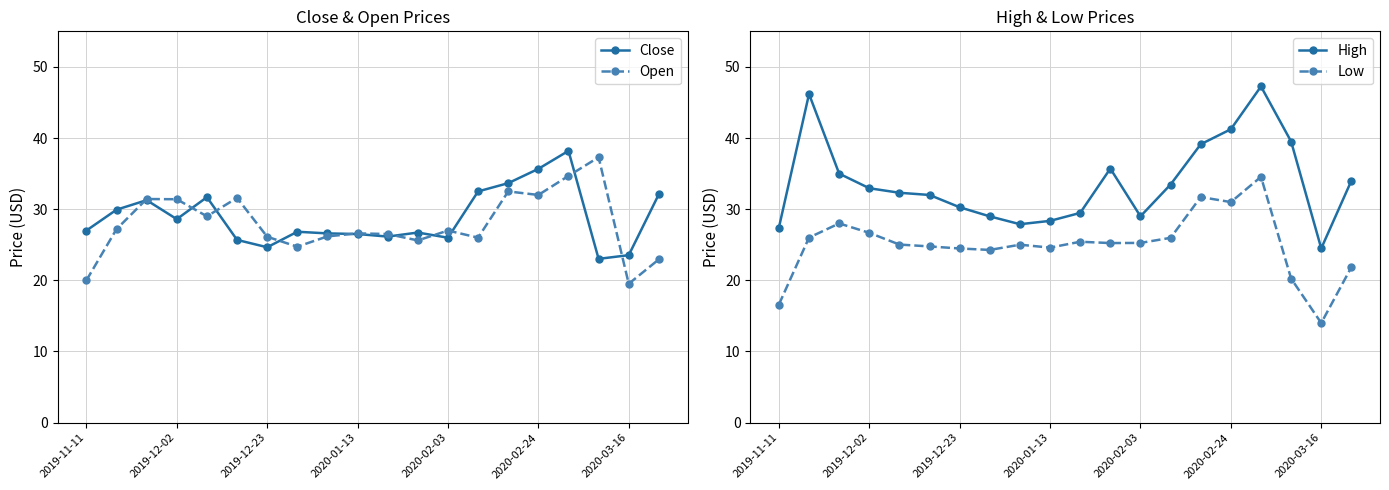

Which series has the largest range (max minus min)?

High